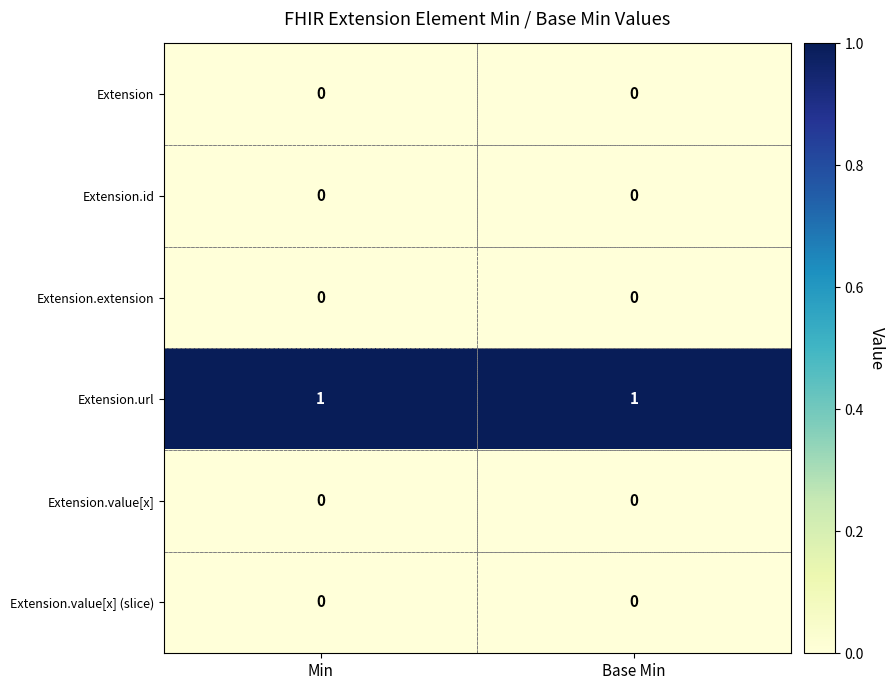

True or false: Extension has a value of 0 at Min.

True